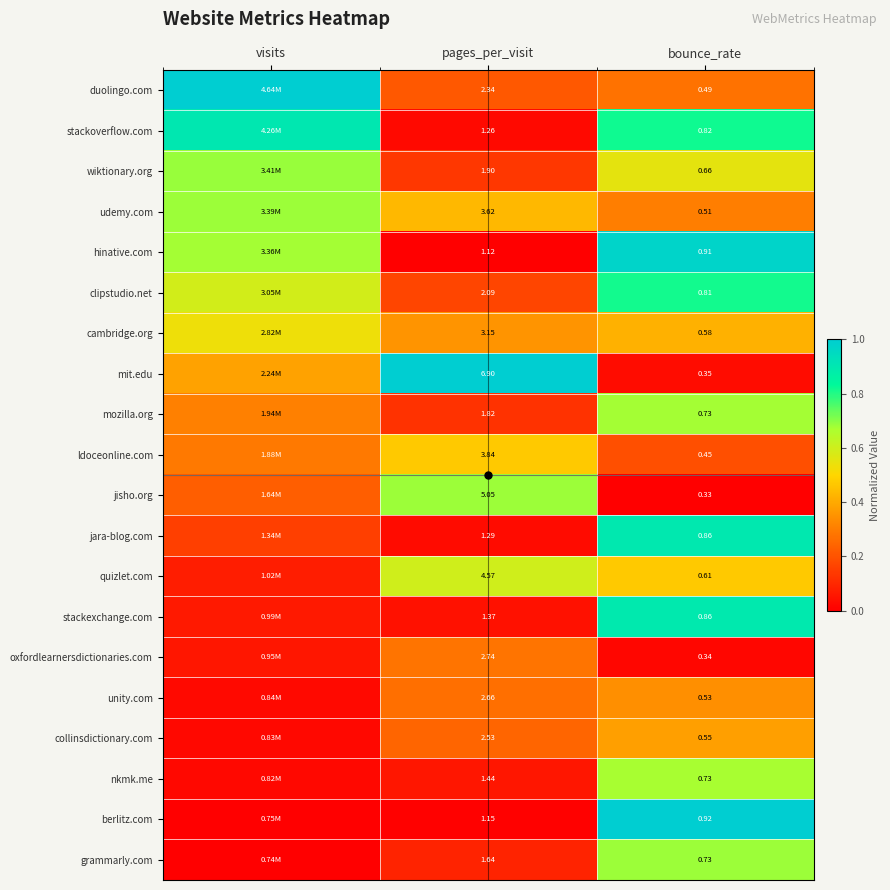

Between pages_per_visit and bounce_rate, which series saw the biggest shift?

mit.edu